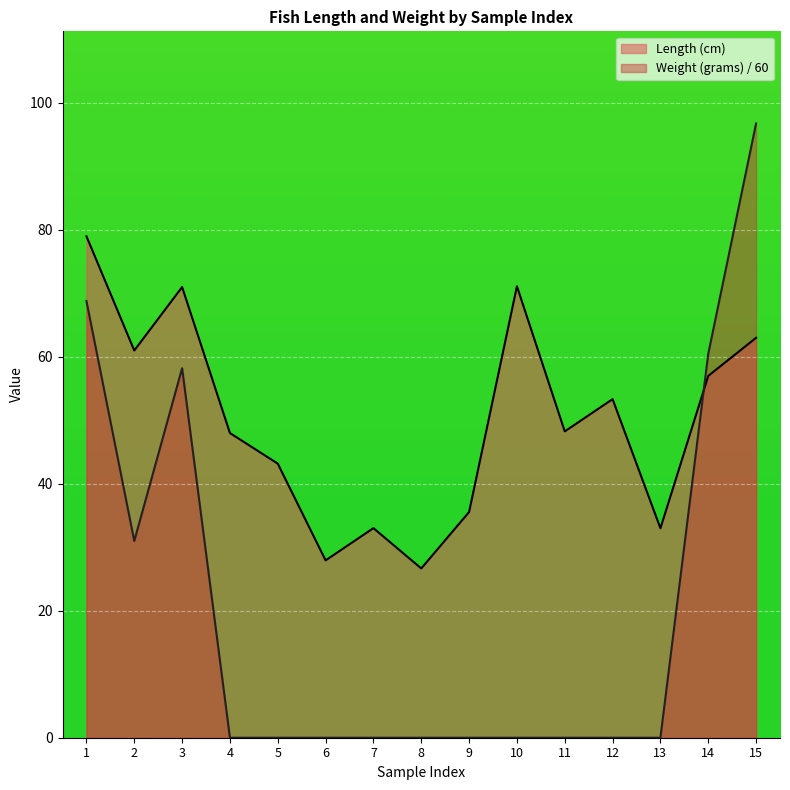

Rank the series by their average value, from lowest to highest.

Weight (grams) / 60, Length (cm)